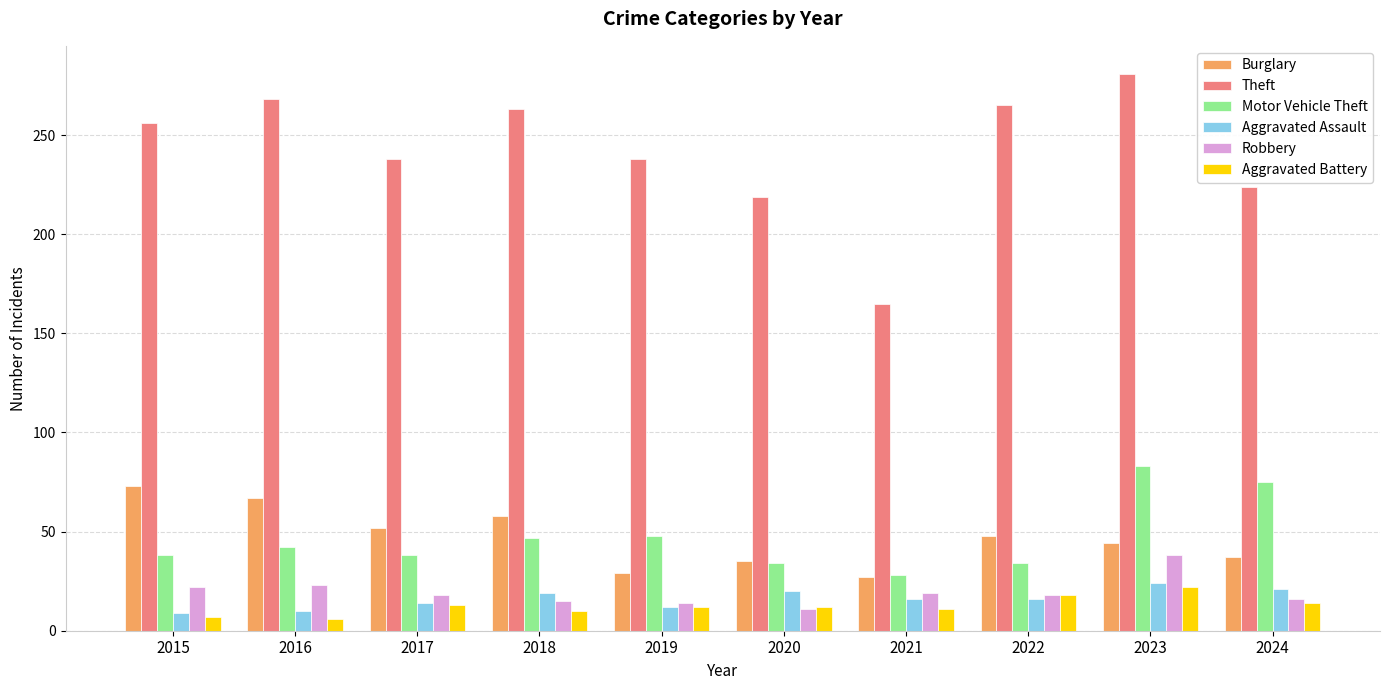

Is it true that Theft equals 238 at 2019?

True